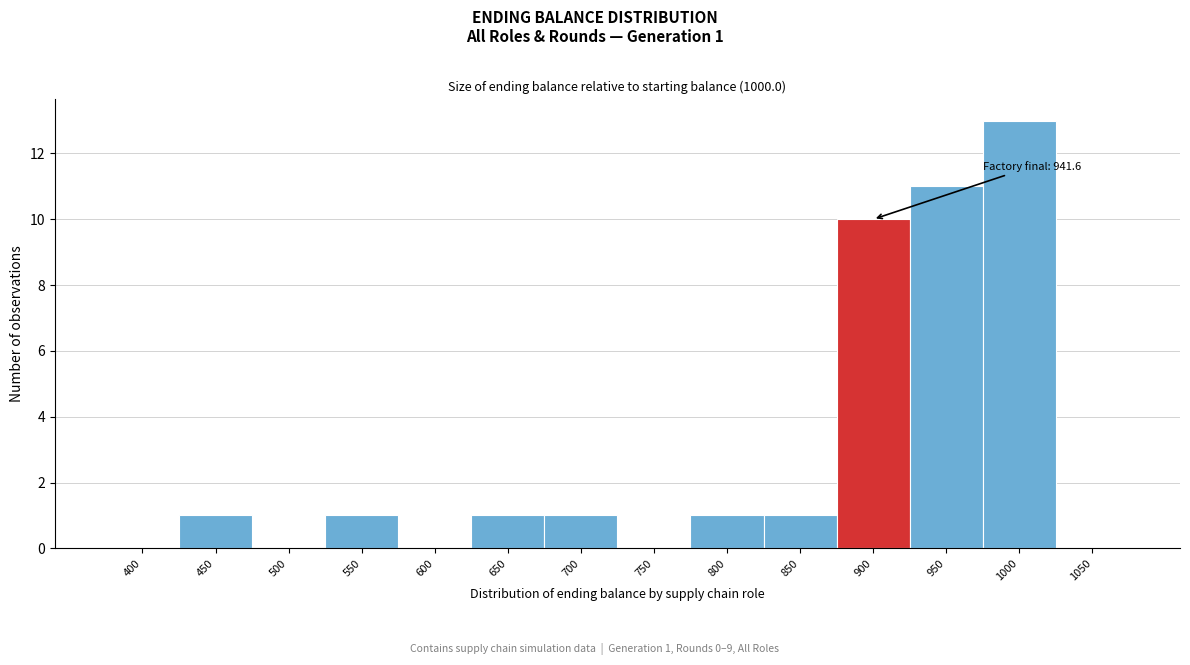

Reading right to left, list all the values displayed in this chart.

1050=0	1000=13	950=11	900=10	850=1	800=1	750=0	700=1	650=1	600=0	550=1	500=0	450=1	400=0